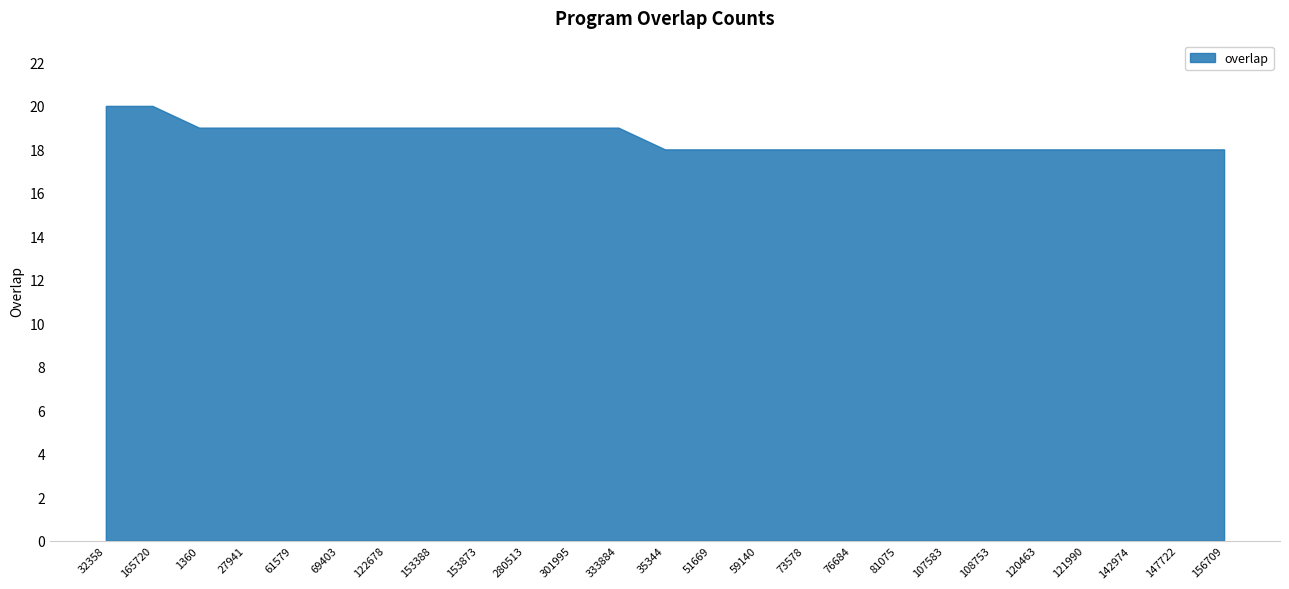

What position from the left is 76684?

17